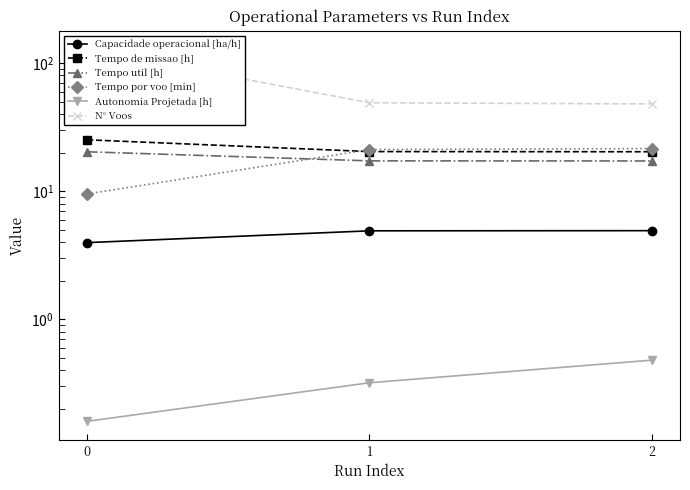

Where does the Capacidade operacional [ha/h] series first go above 4?

1